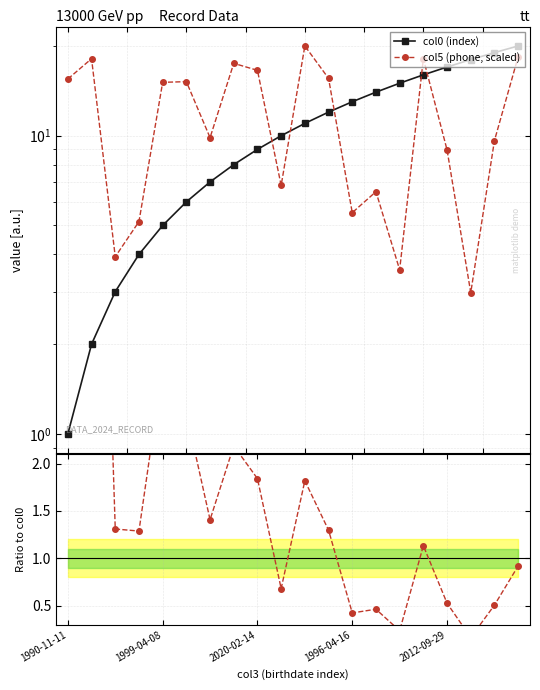

Count the number of categories in the chart.

20